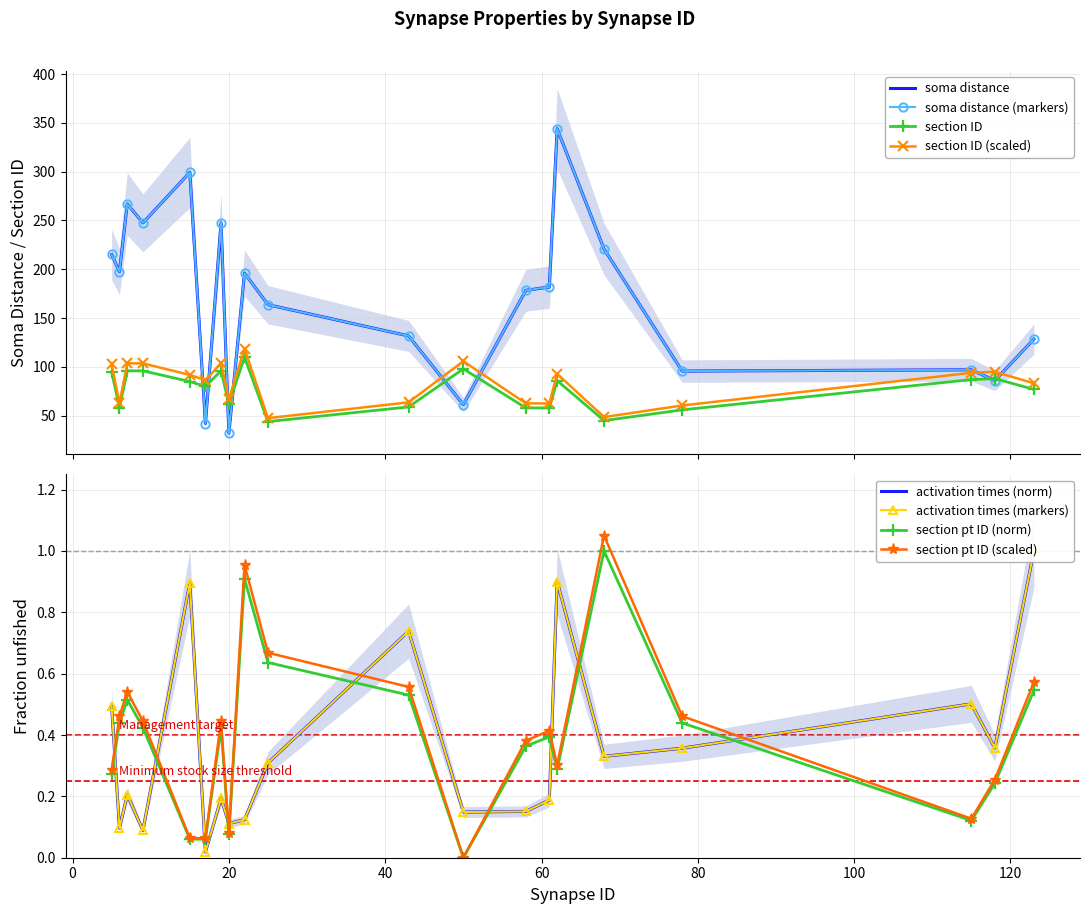

At 118, list the series in order from largest to smallest.

section ID, soma distance, activation times, section pt ID